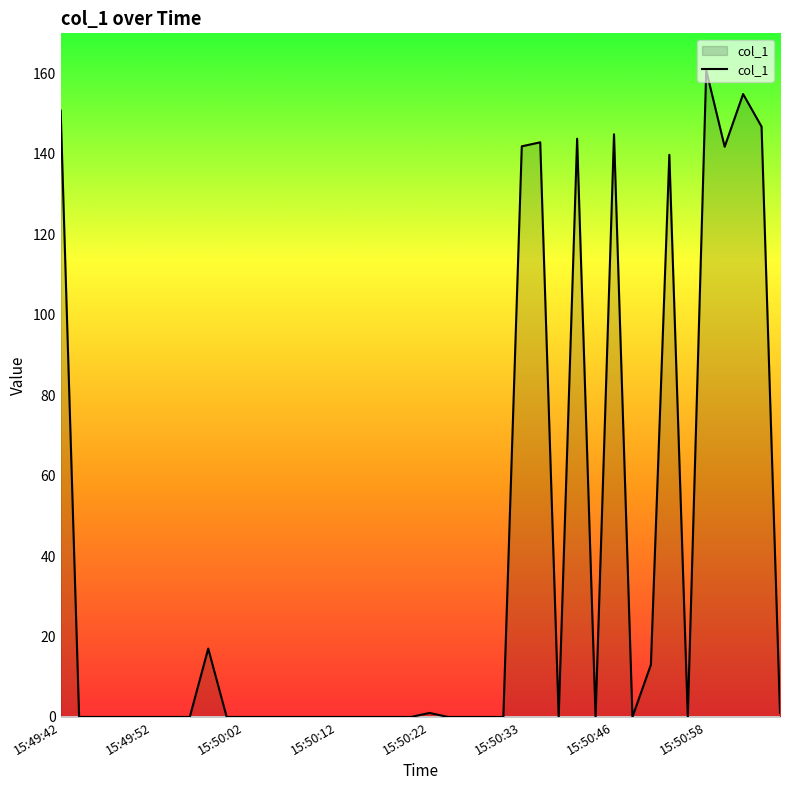

What is the maximum value shown in the chart?

160.8